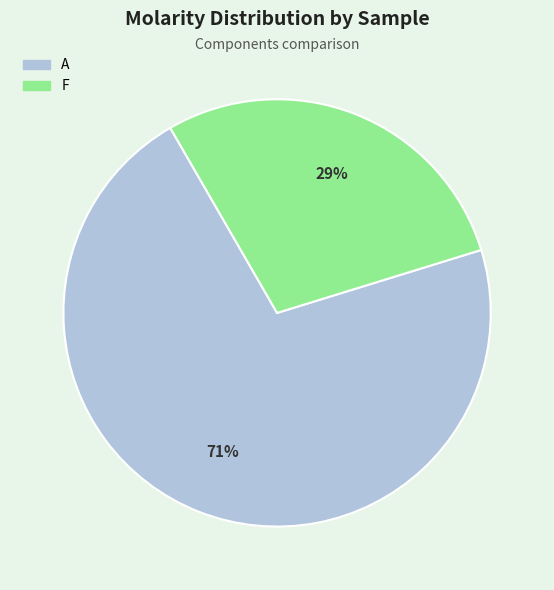

Which category has the smallest portion of the pie?

F